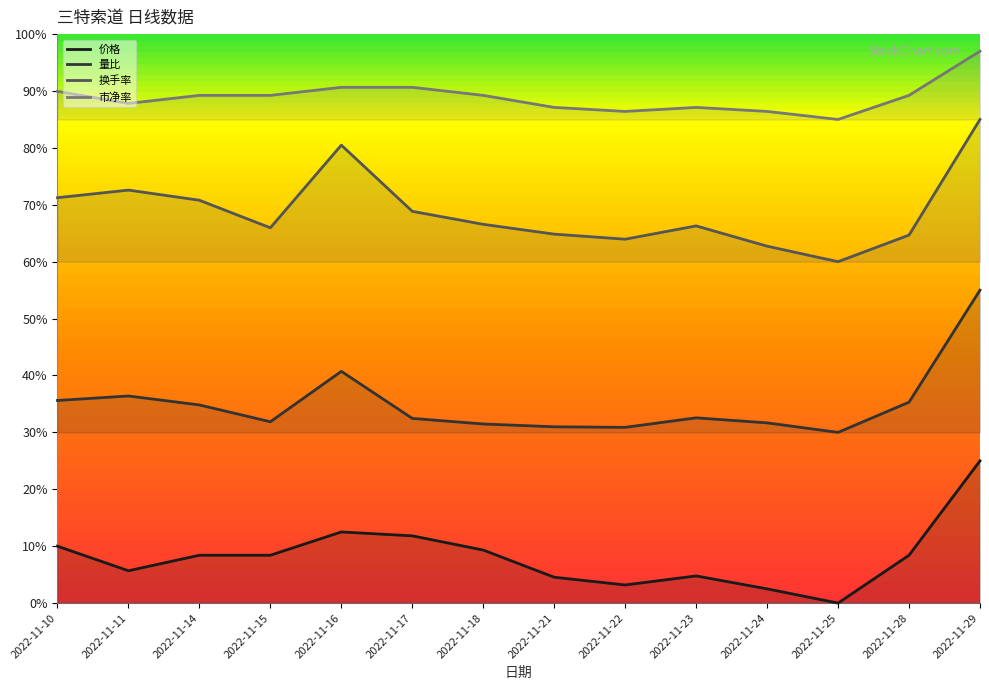

At how many categories does at least one series exceed 0?

14